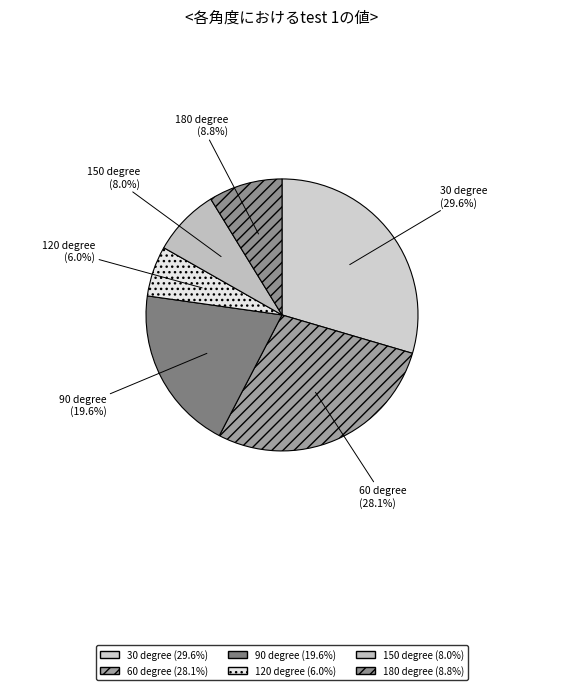

To the nearest percent, what is the combined percentage of 120 degree and 60 degree?

34%